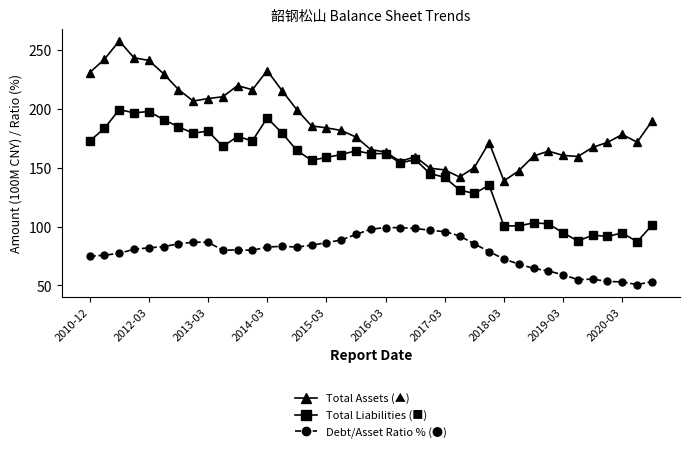

What is the minimum value shown in the chart?

50.7